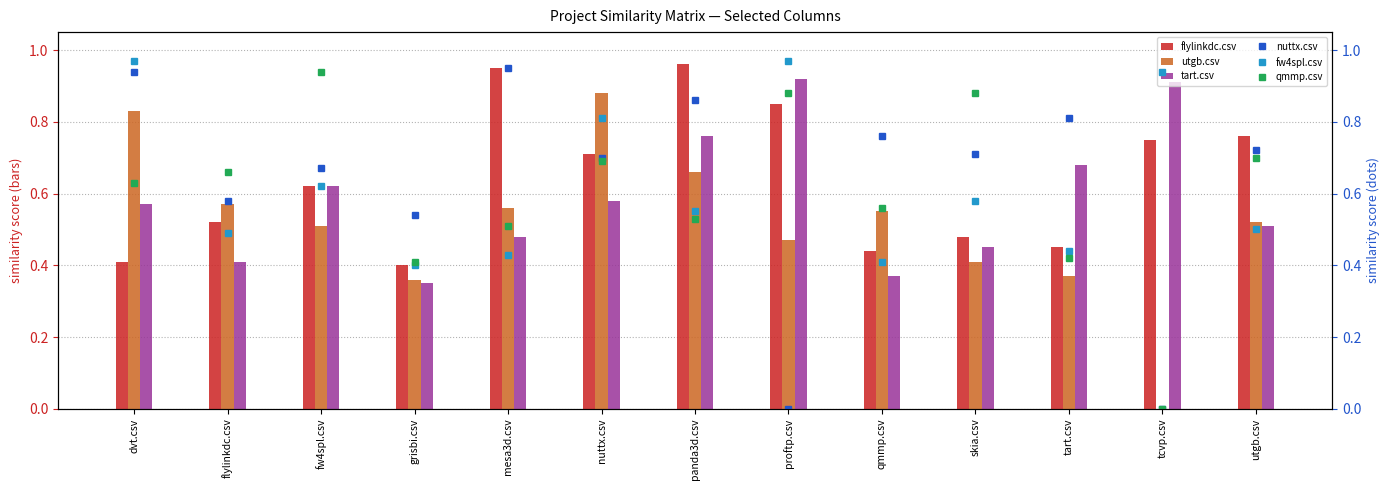

Is the value of flylinkdc.csv at flylinkdc.csv greater than the value of tart.csv at utgb.csv?

Yes